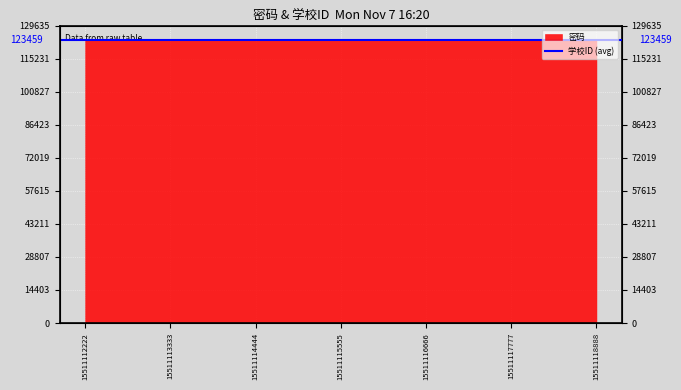

Which label corresponds to the largest value in the chart?

15511118888